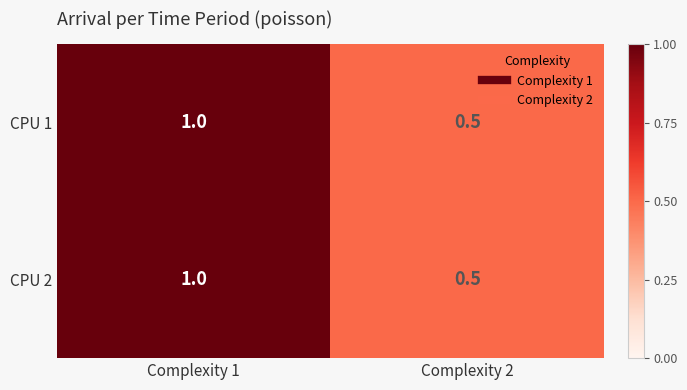

At how many categories does at least one series exceed 0?

2